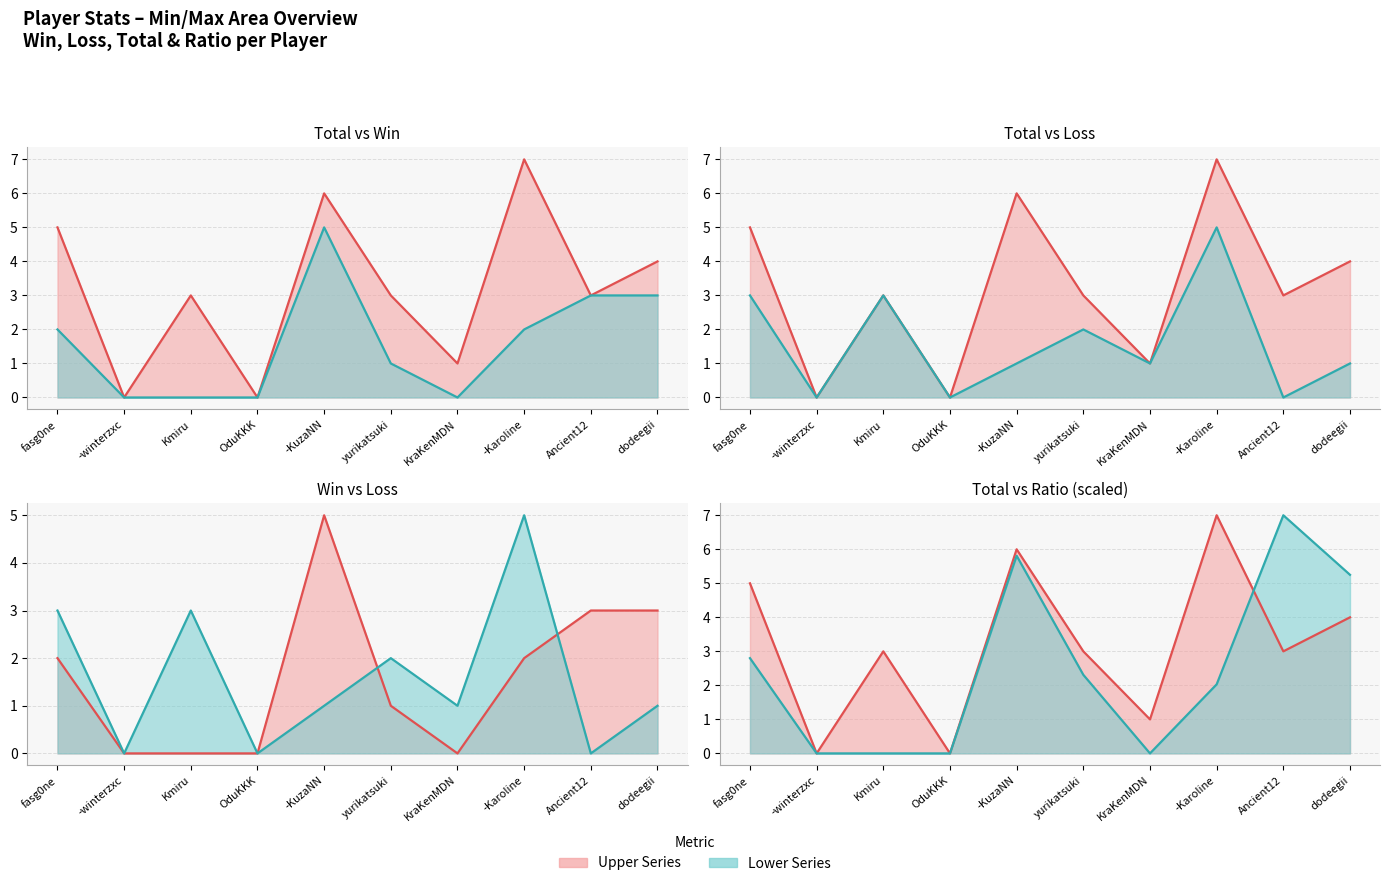

Which series changed the most between OduKKK and KraKenMDN?

Total (line)